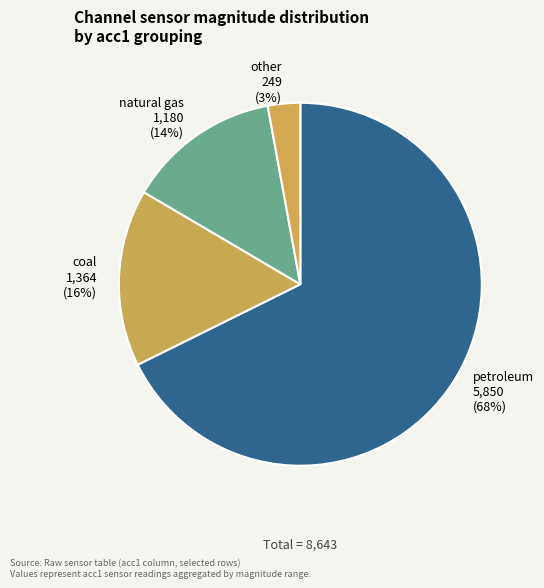

What is the smallest slice in the pie chart?

other 249 (3%)